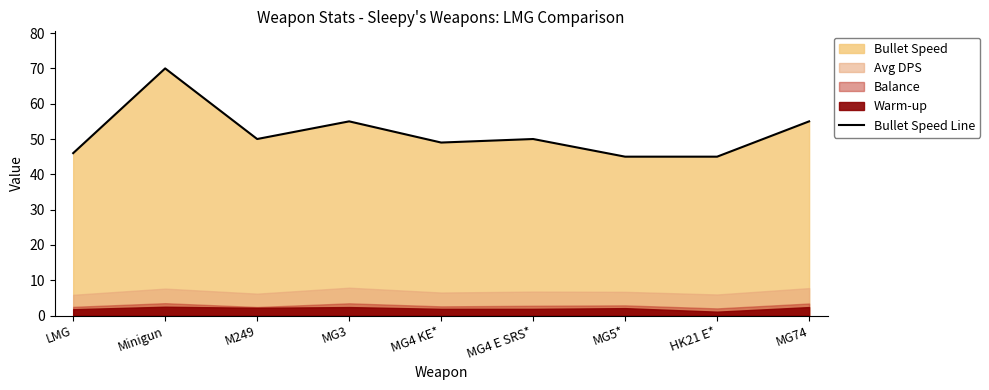

The value of Bullet Speed Line at Minigun is 112. True or false?

False